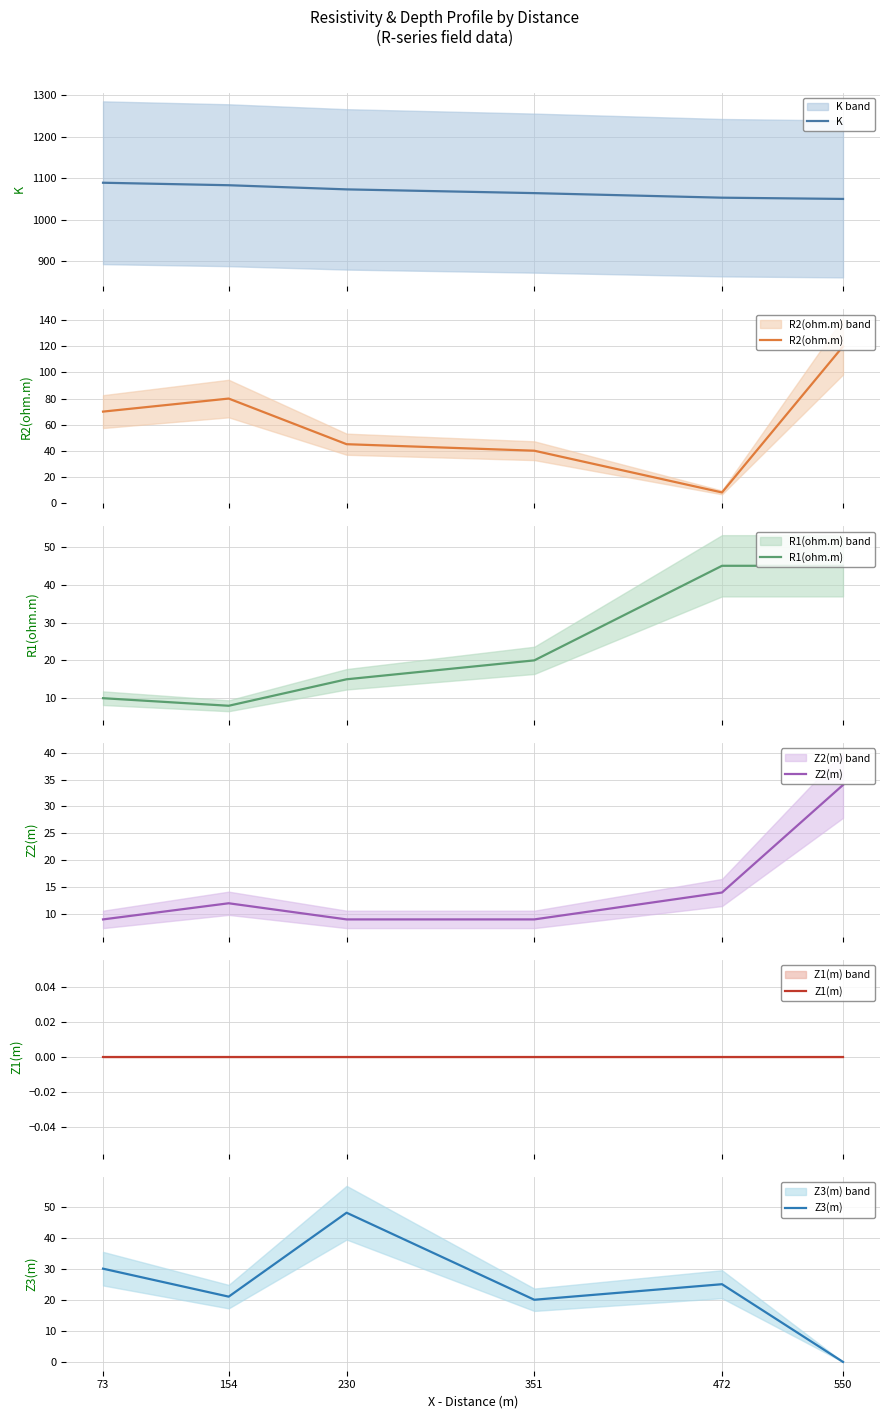

True or false: Z2(m) and K intersect in this chart.

False